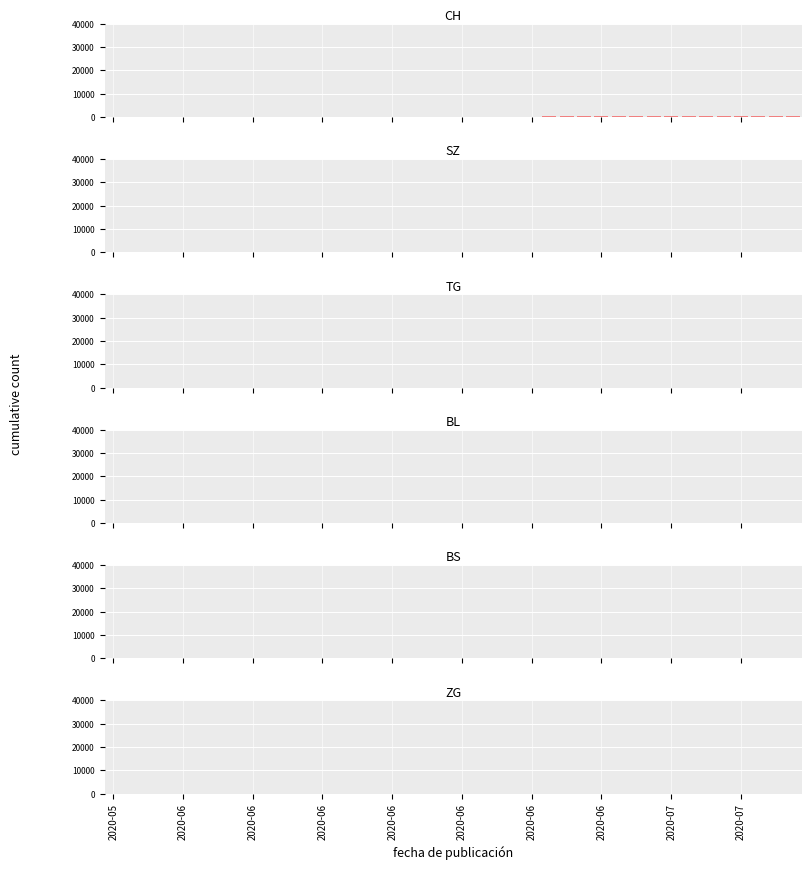

Count the number of categories in the chart.

40